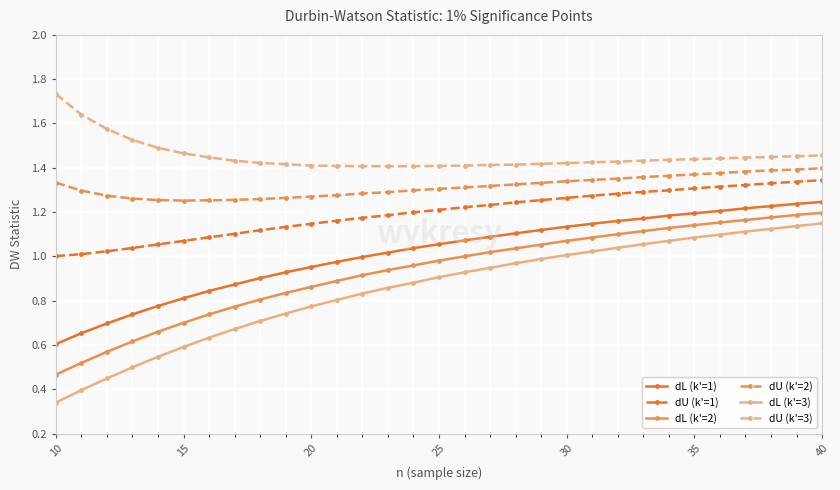

True or false: dU (k'=3) and dL (k'=1) cross at least once.

False